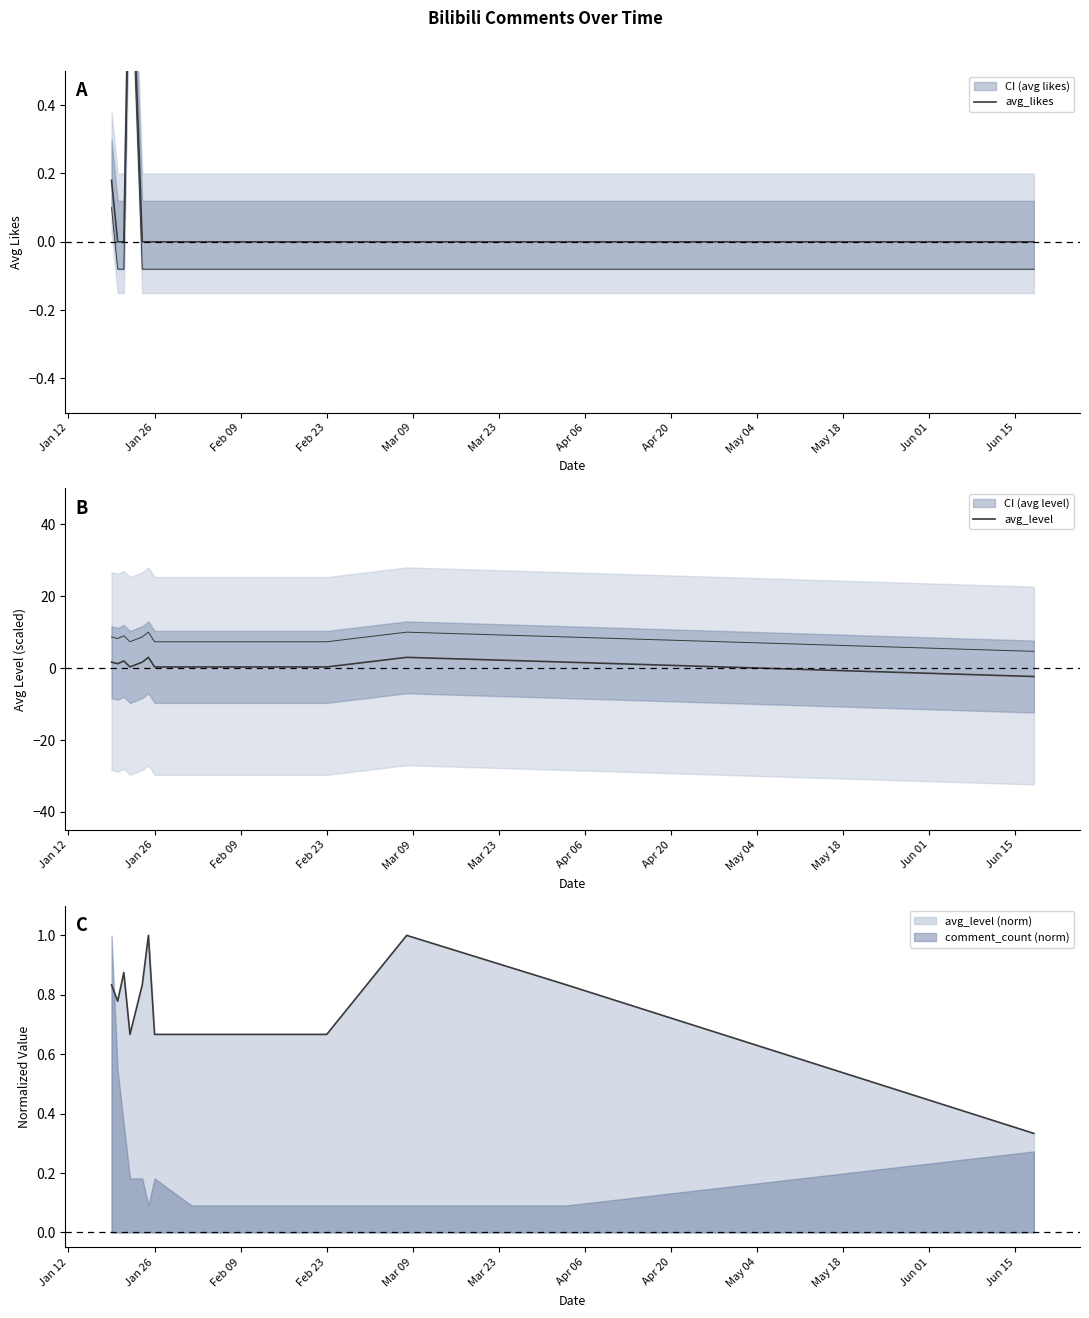

Which series changed the most between Jan 26 and Mar 09?

avg_level